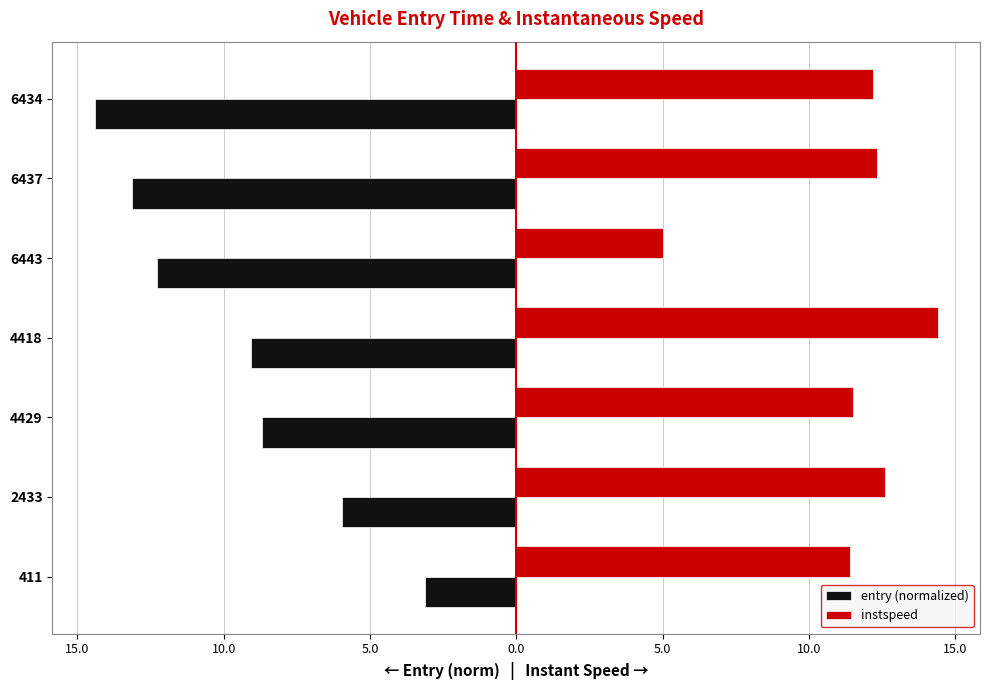

What is the value of the instspeed bar at the 5th from the left?

5.0